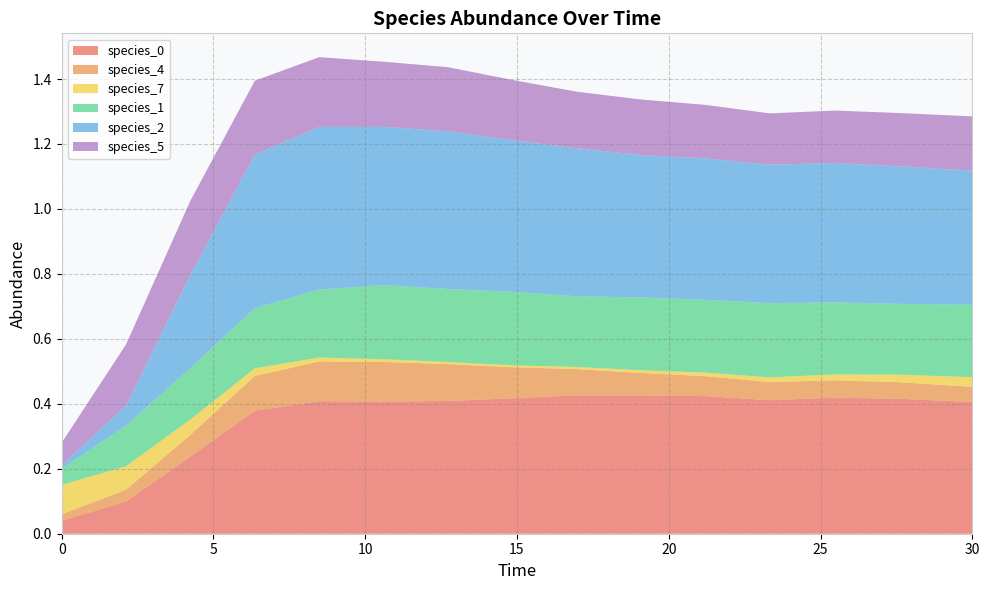

Reading left to right, transcribe all the data shown in this chart.

species_0: 0.0	0.1	0.2	0.4	0.4	0.4	0.4	0.4	0.4	0.4	0.4	0.4	0.4	0.4	0.4
species_4: 0.0	0.0	0.1	0.1	0.1	0.1	0.1	0.1	0.1	0.1	0.1	0.1	0.1	0.1	0.0
species_7: 0.1	0.1	0.0	0.0	0.0	0.0	0.0	0.0	0.0	0.0	0.0	0.0	0.0	0.0	0.0
species_1: 0.1	0.1	0.2	0.2	0.2	0.2	0.2	0.2	0.2	0.2	0.2	0.2	0.2	0.2	0.2
species_2: 0.0	0.1	0.3	0.5	0.5	0.5	0.5	0.5	0.5	0.4	0.4	0.4	0.4	0.4	0.4
species_5: 0.1	0.2	0.2	0.2	0.2	0.2	0.2	0.2	0.2	0.2	0.2	0.2	0.2	0.2	0.2